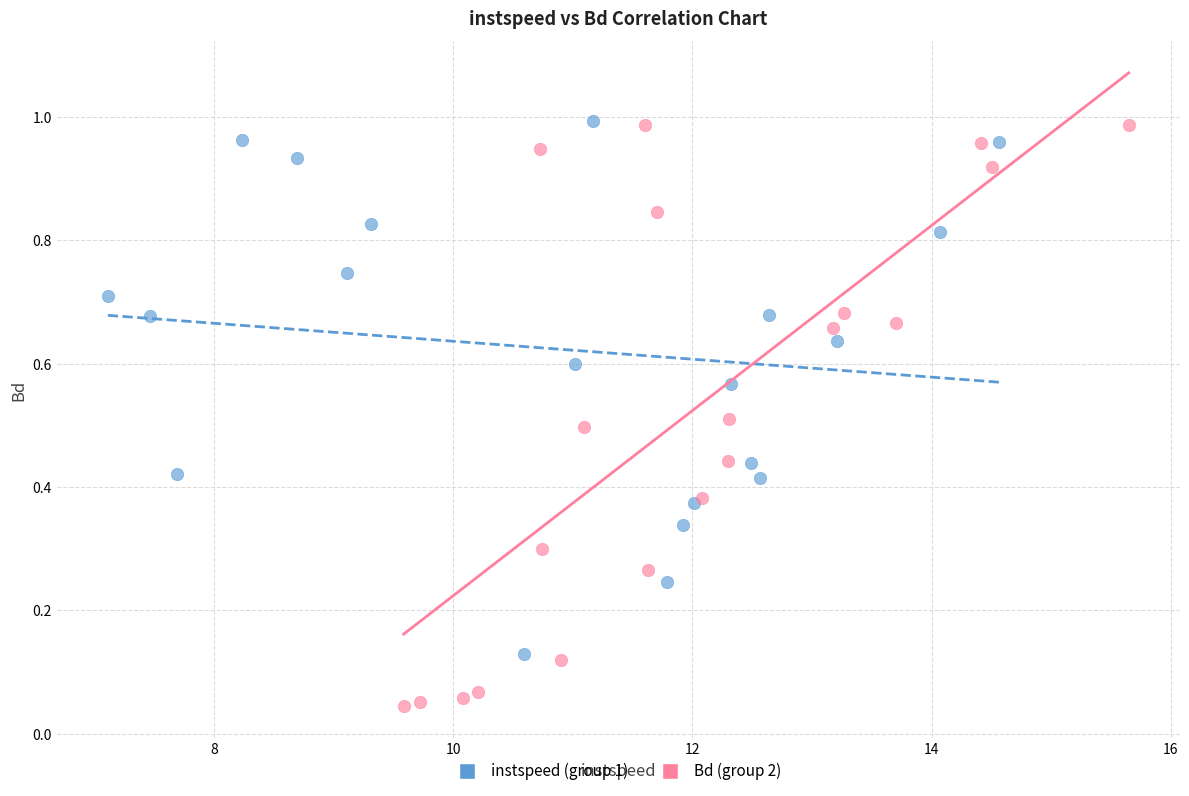

Which series has the largest Y range (max minus min)?

Bd (group 2)